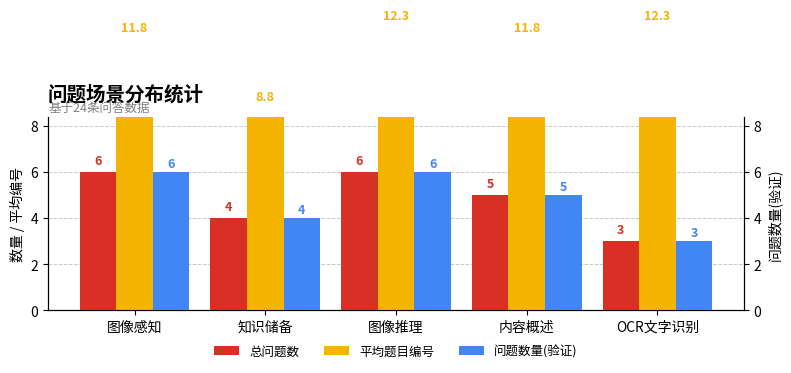

How many distinct data groups are displayed?

3